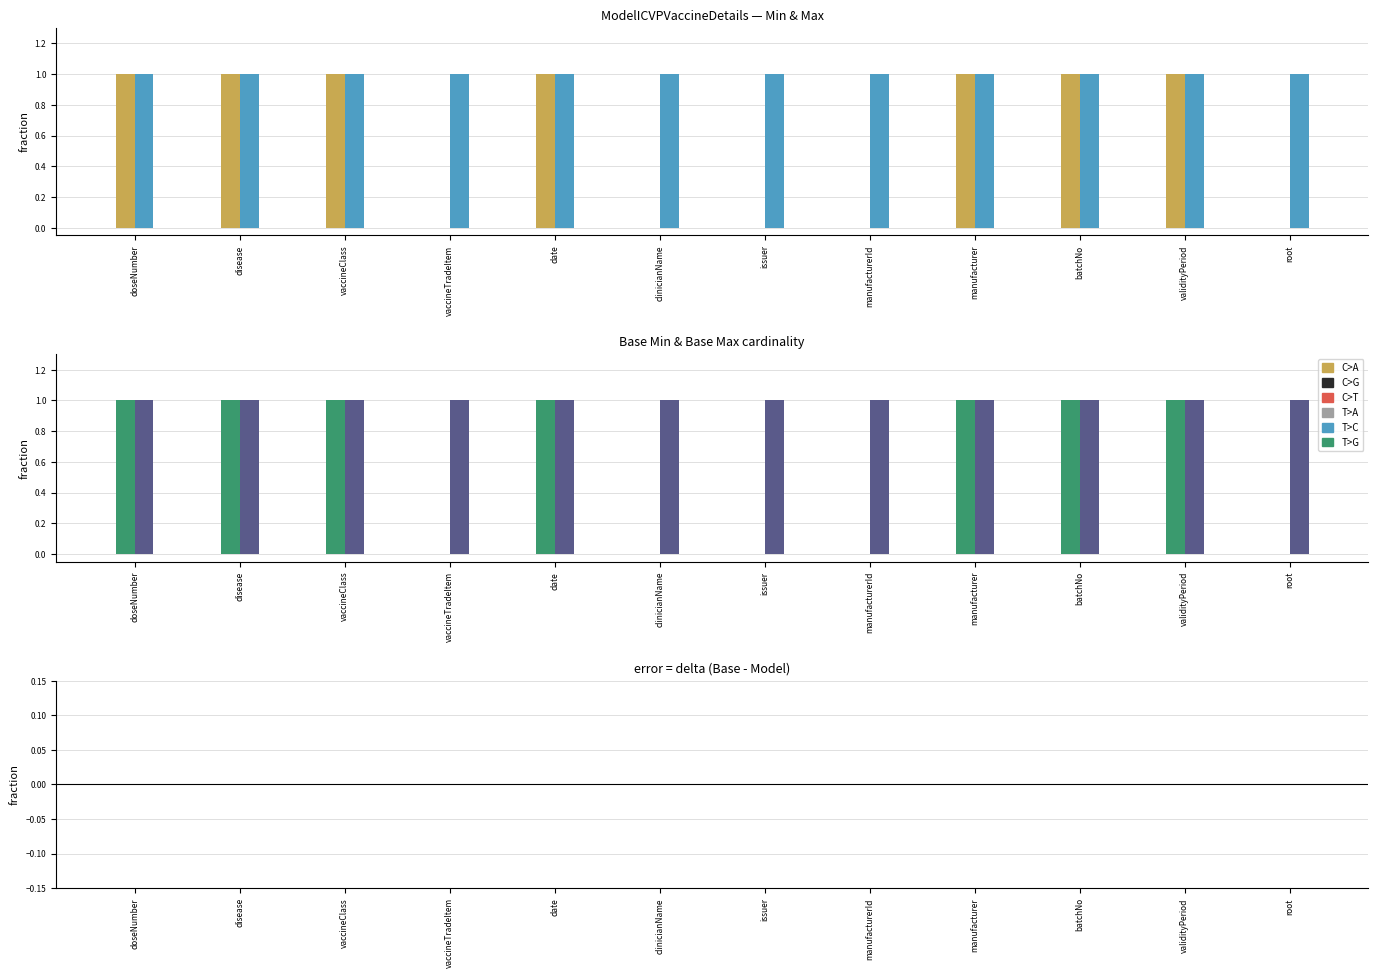

What is the difference between the second highest and minimum values in the Base Min series?

1